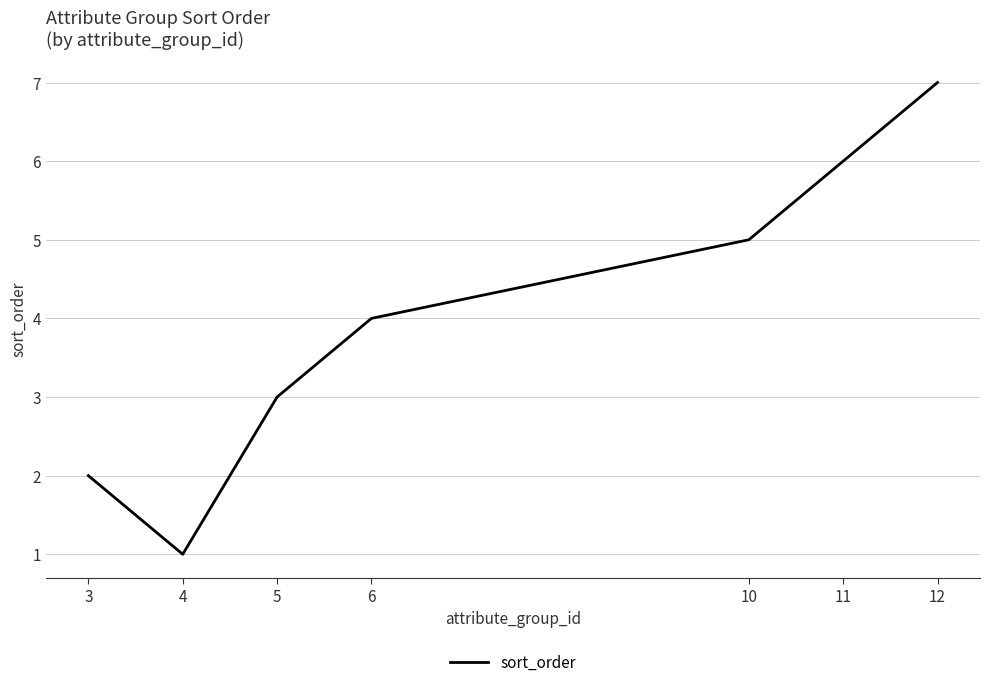

Approximately how many times larger is the value at 4 compared to 5?

0.3